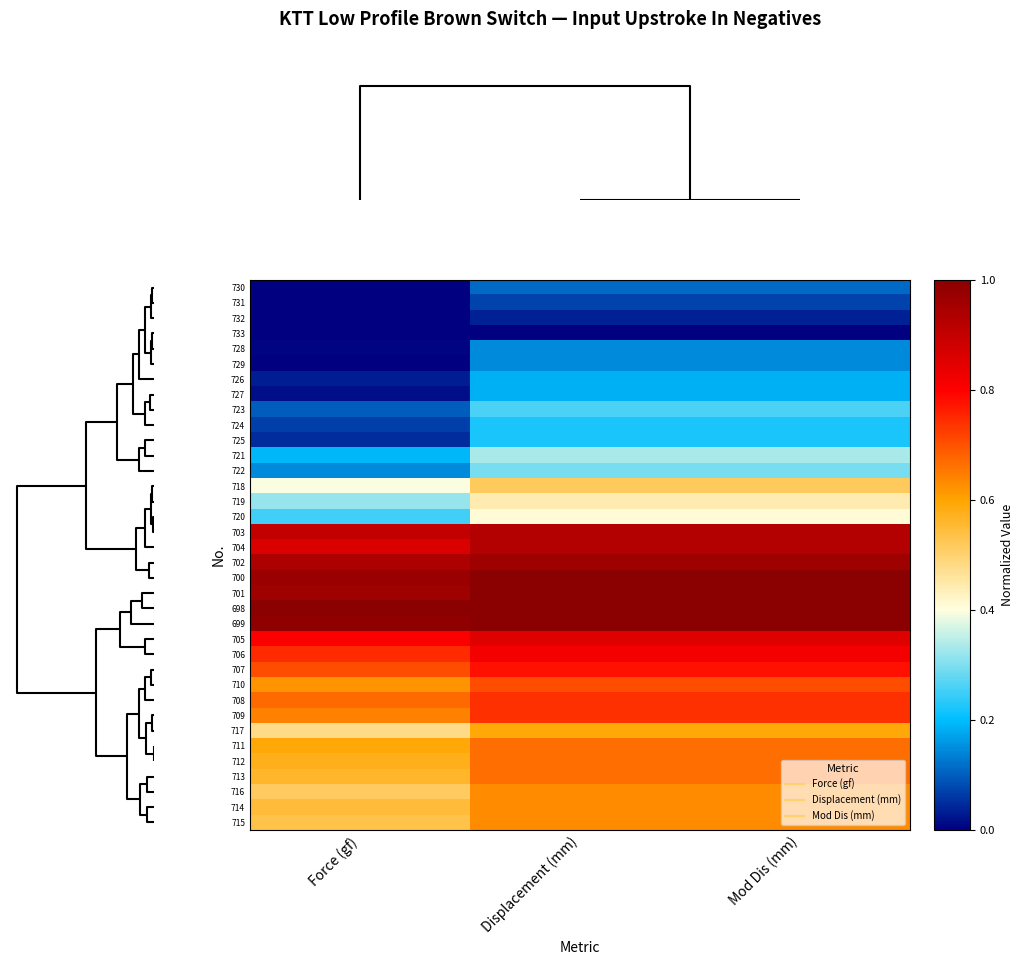

What is the total value across all series at Mod Dis (mm)?

19.5